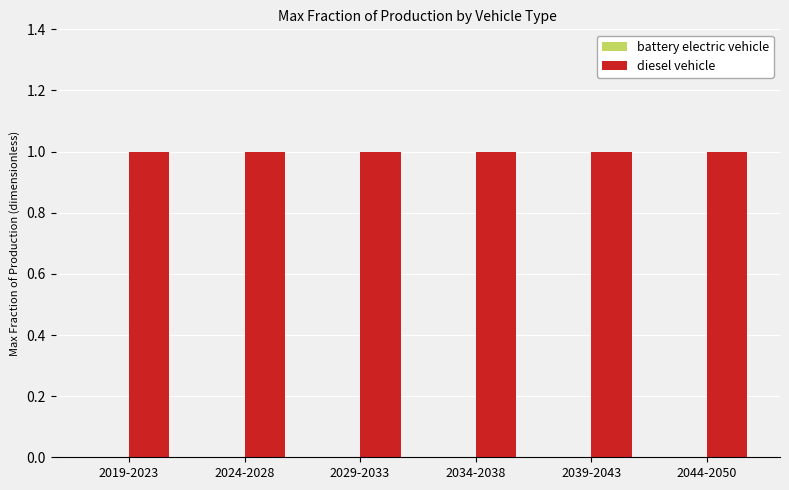

What are all the series names shown in the legend?

battery electric vehicle, diesel vehicle